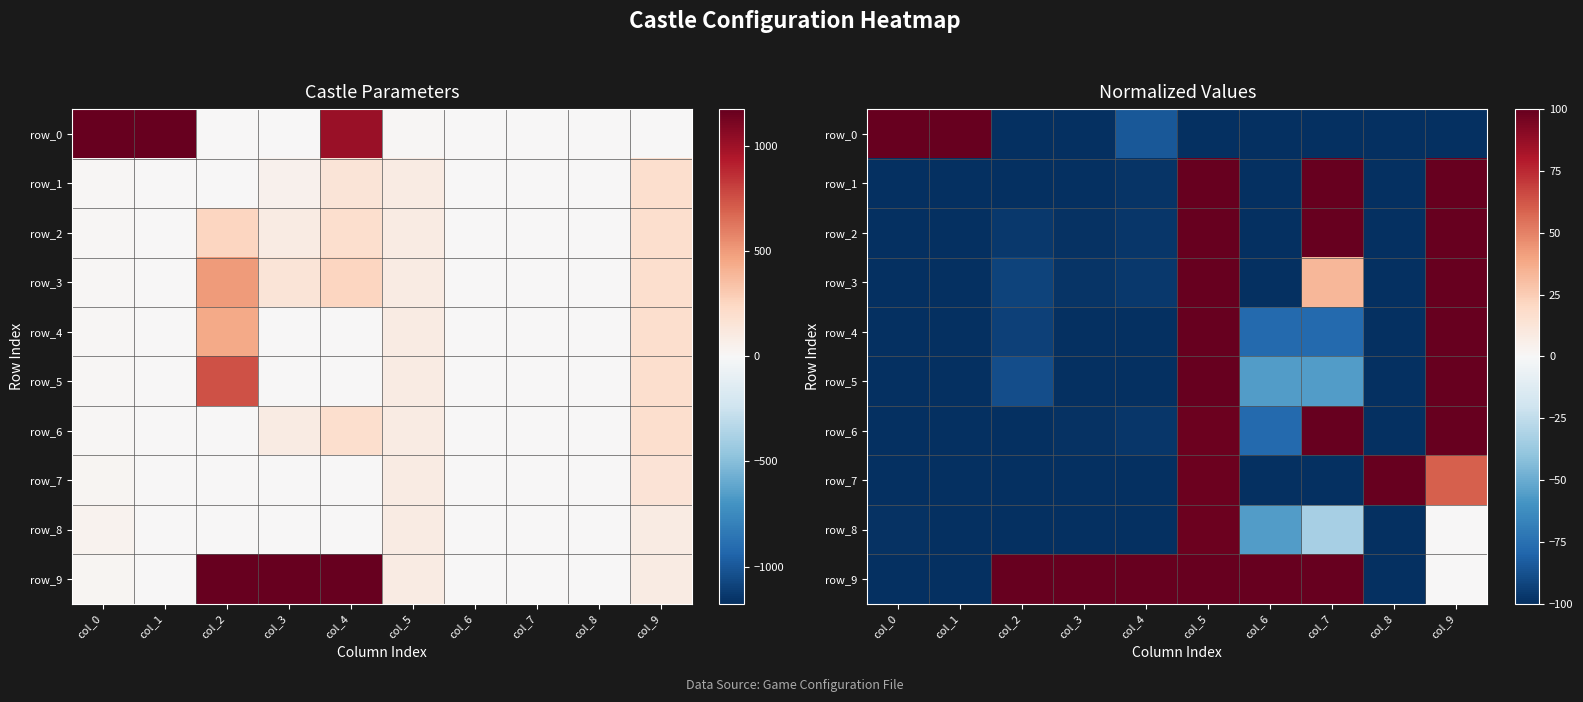

Is it true that row_0 equals -122.2 at col_4?

False